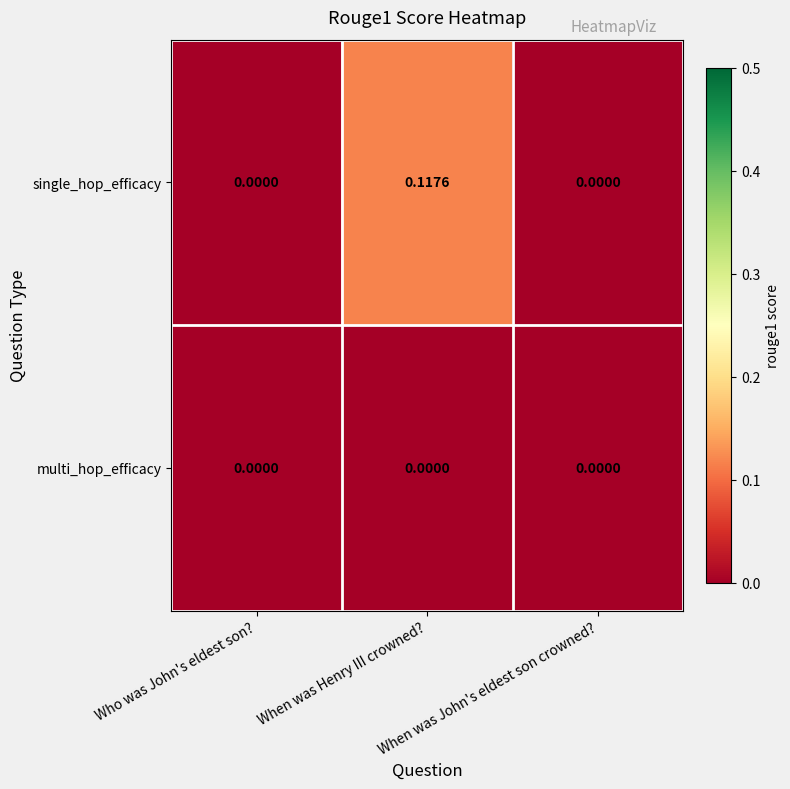

List the series in order of their overall mean, highest first.

single_hop_efficacy, multi_hop_efficacy